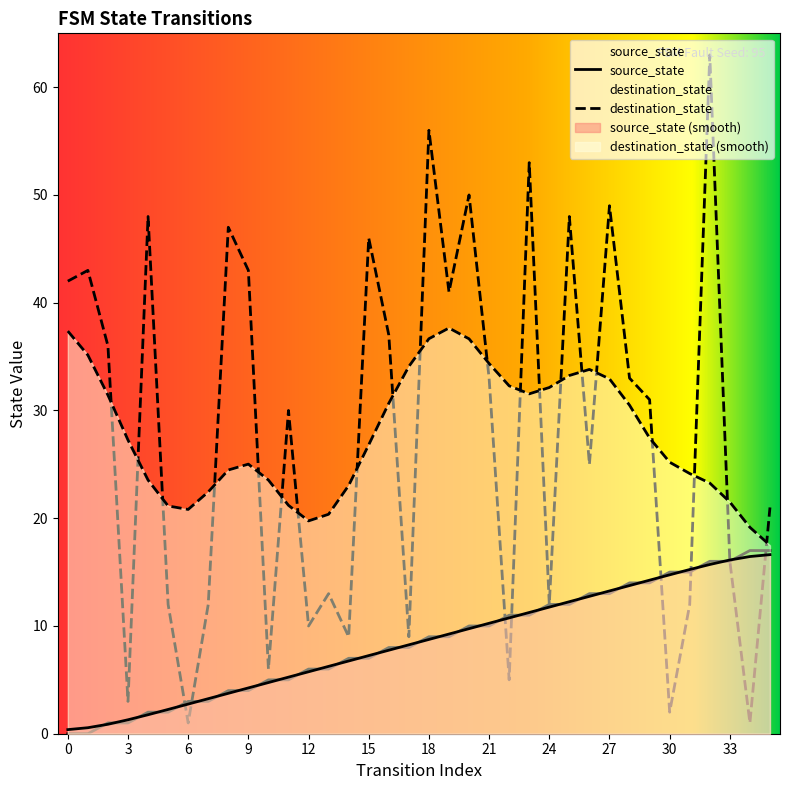

What is the sum of all destination_state values?

998